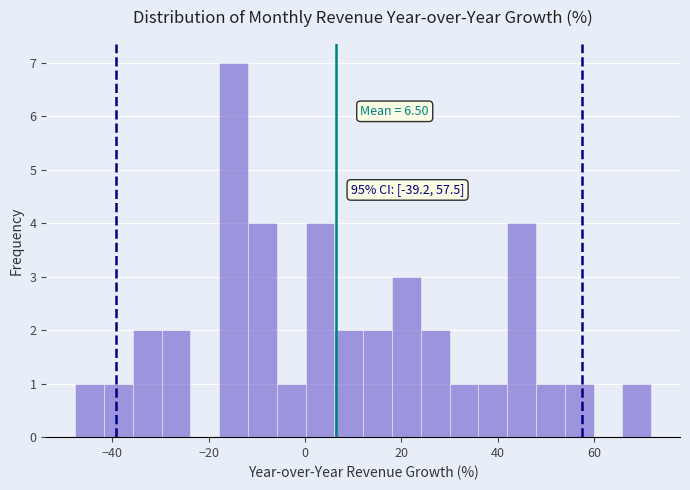

Around what value on the x-axis is the tallest bar? Give the approximate position of its centre, as read against the axis.

-14